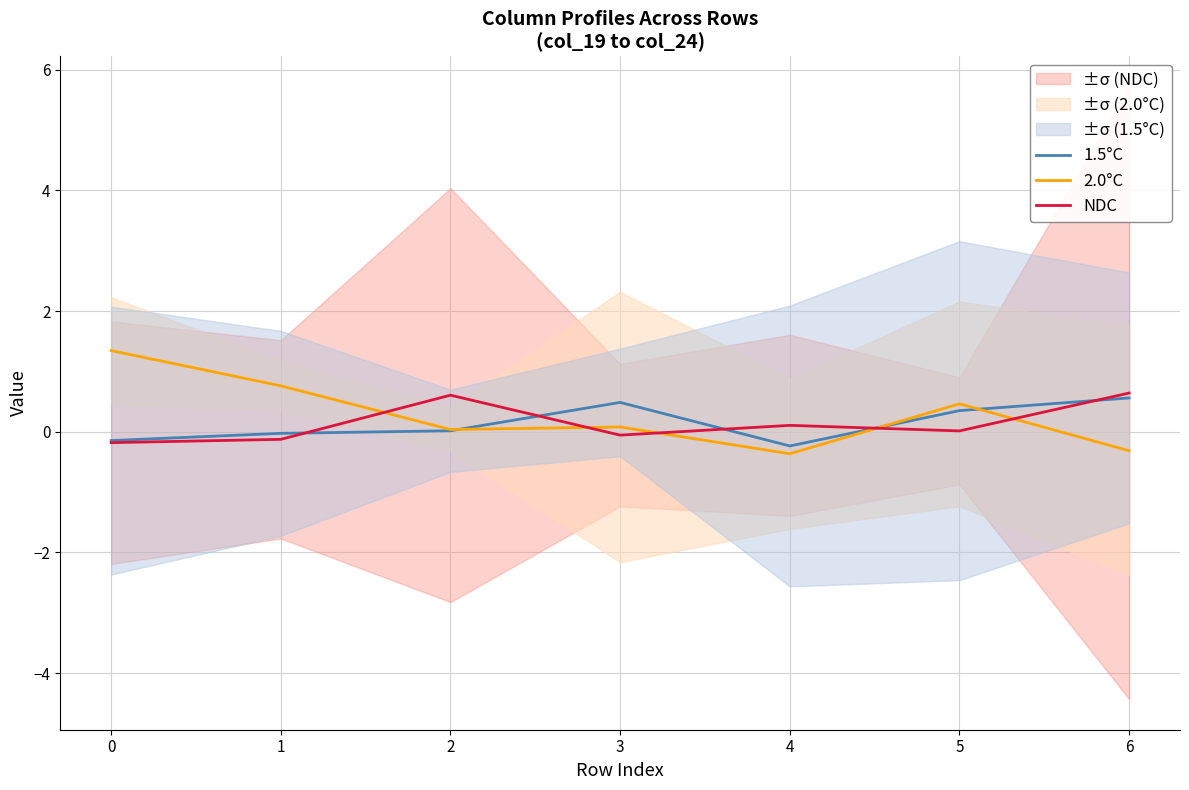

Is the value of 2.0°C at 2 greater than the value of NDC at 4?

No